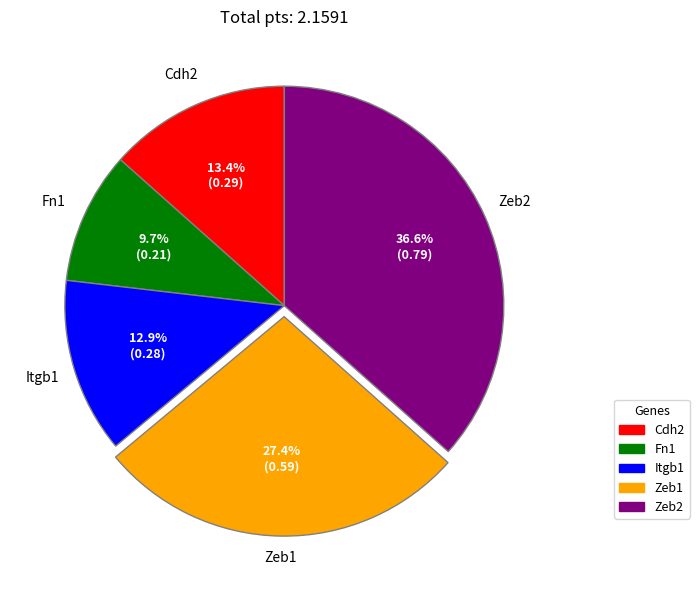

To the nearest percent, what portion does Cdh2 represent?

13%